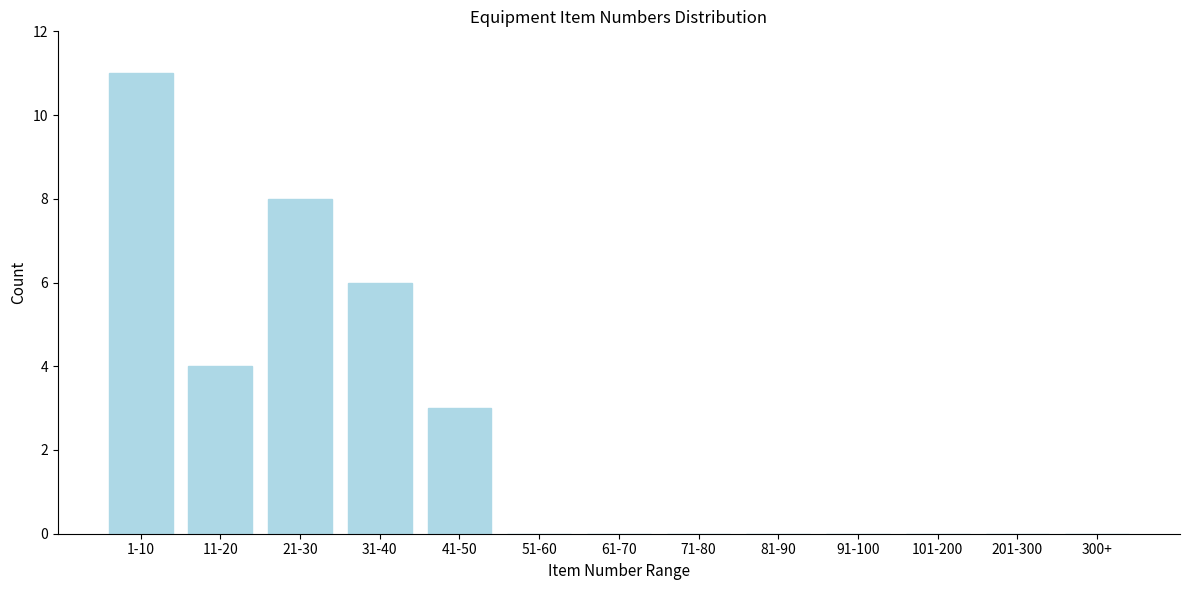

Reading right to left, extract all data points from this chart.

300+=0	201-300=0	101-200=0	91-100=0	81-90=0	71-80=0	61-70=0	51-60=0	41-50=3	31-40=6	21-30=8	11-20=4	1-10=11